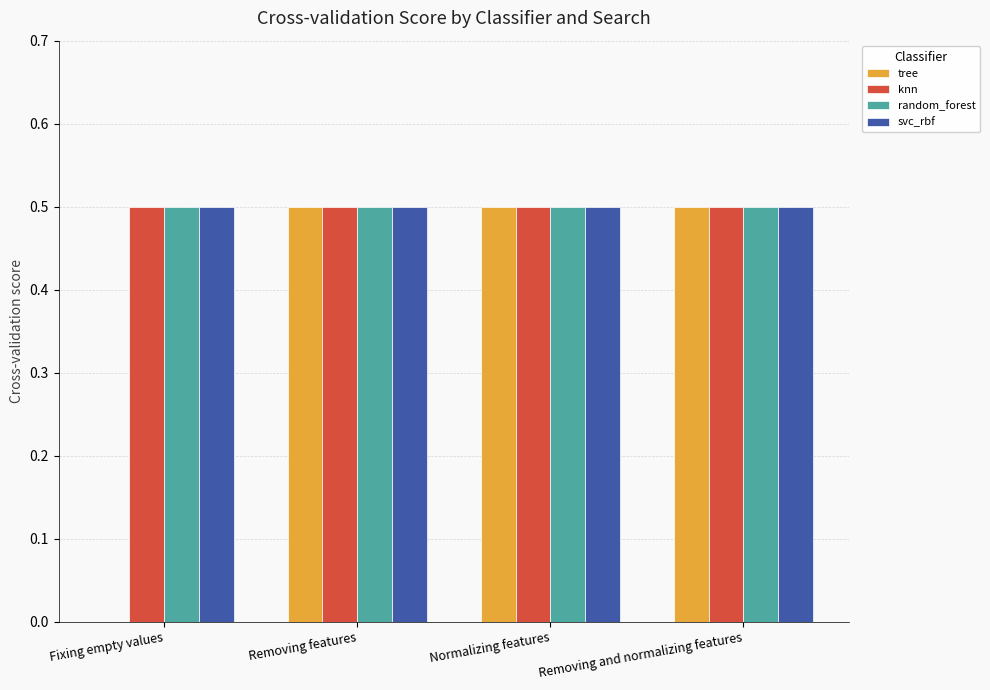

Reading right to left, extract all data points from this chart.

tree: Removing and normalizing features=0.5	Normalizing features=0.5	Removing features=0.5	Fixing empty values=0.0
knn: Removing and normalizing features=0.5	Normalizing features=0.5	Removing features=0.5	Fixing empty values=0.5
random_forest: Removing and normalizing features=0.5	Normalizing features=0.5	Removing features=0.5	Fixing empty values=0.5
svc_rbf: Removing and normalizing features=0.5	Normalizing features=0.5	Removing features=0.5	Fixing empty values=0.5